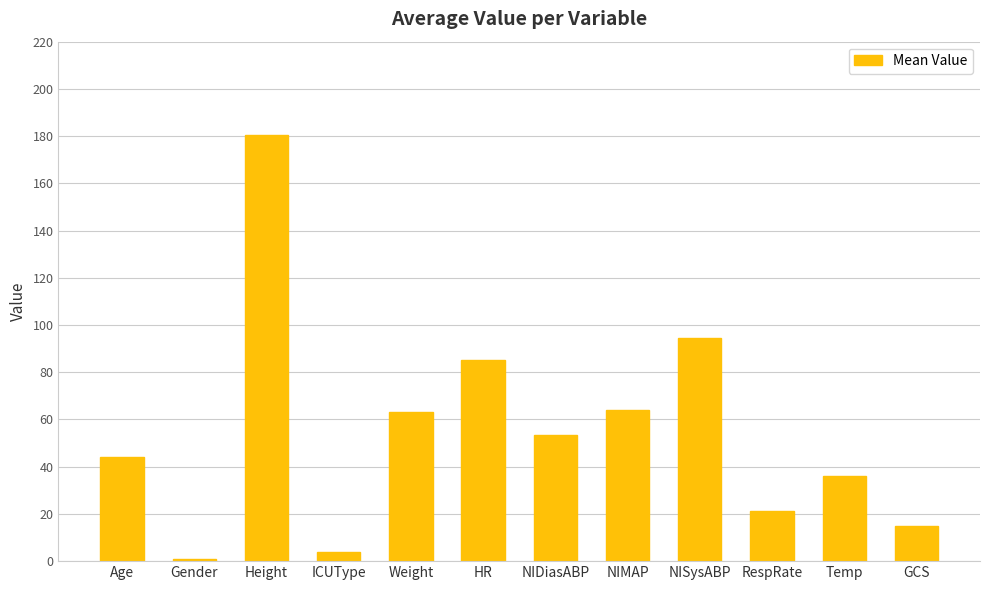

What is the smallest value displayed?

1.0